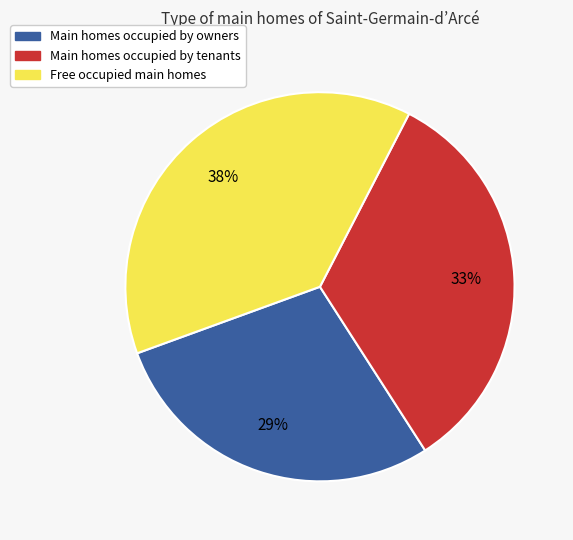

To the nearest percent, what is the average slice percentage?

33%